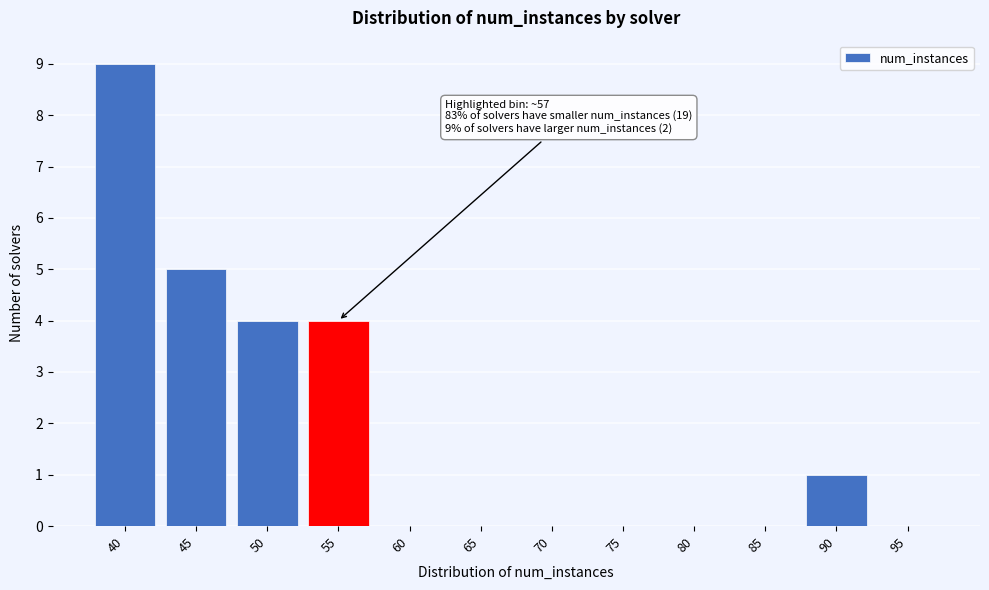

Reading left to right, extract all data points from this chart.

40=9	45=5	50=4	55=4	60=0	65=0	70=0	75=0	80=0	85=0	90=1	95=0